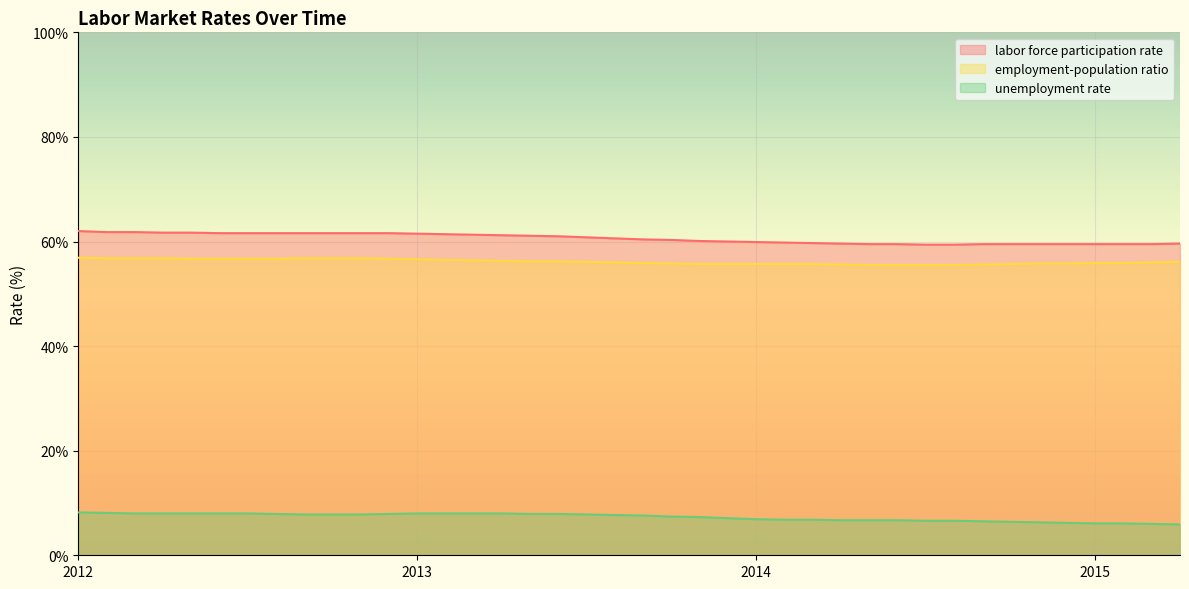

Where is labor force participation rate nearest to the value 60?

2013-Dec